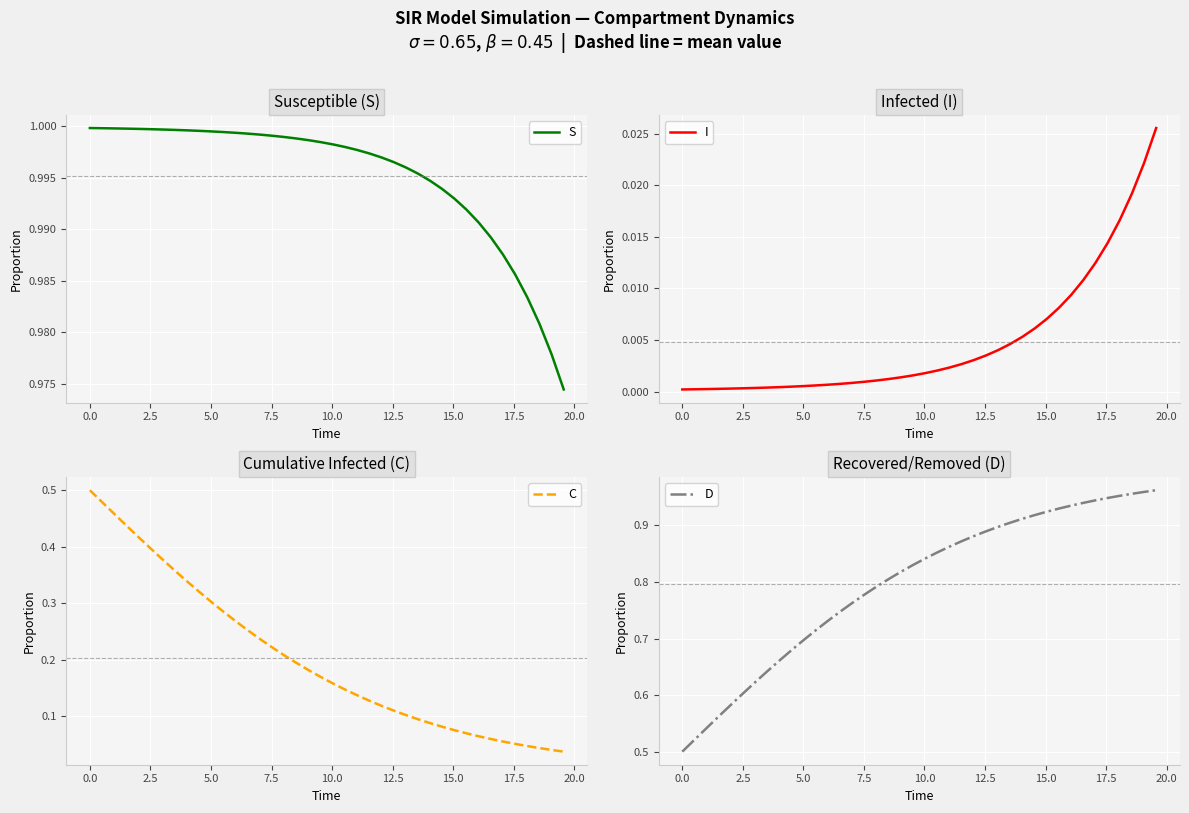

What is the lowest value of the D series?

0.5